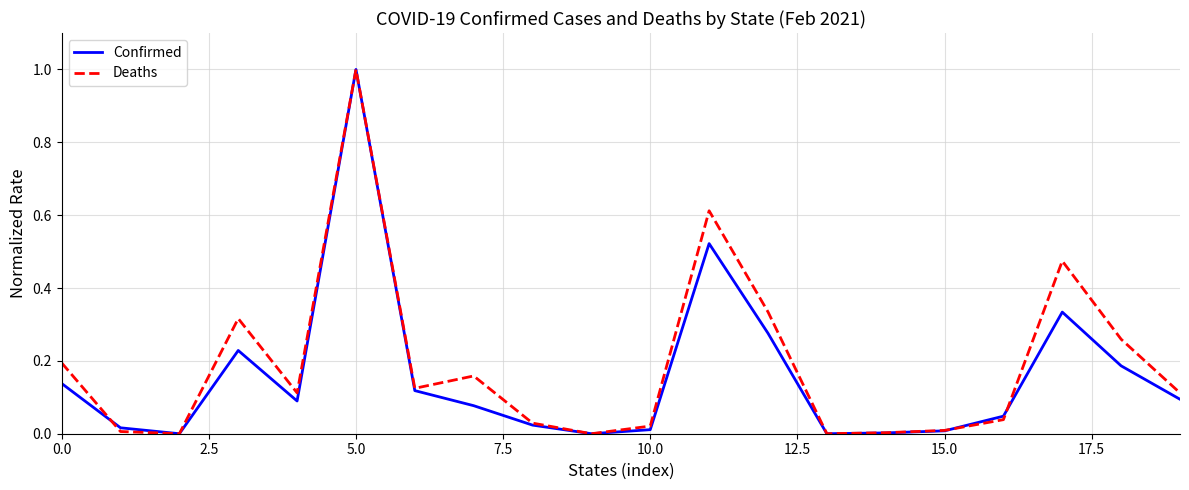

What is the maximum value for Deaths?

1.0